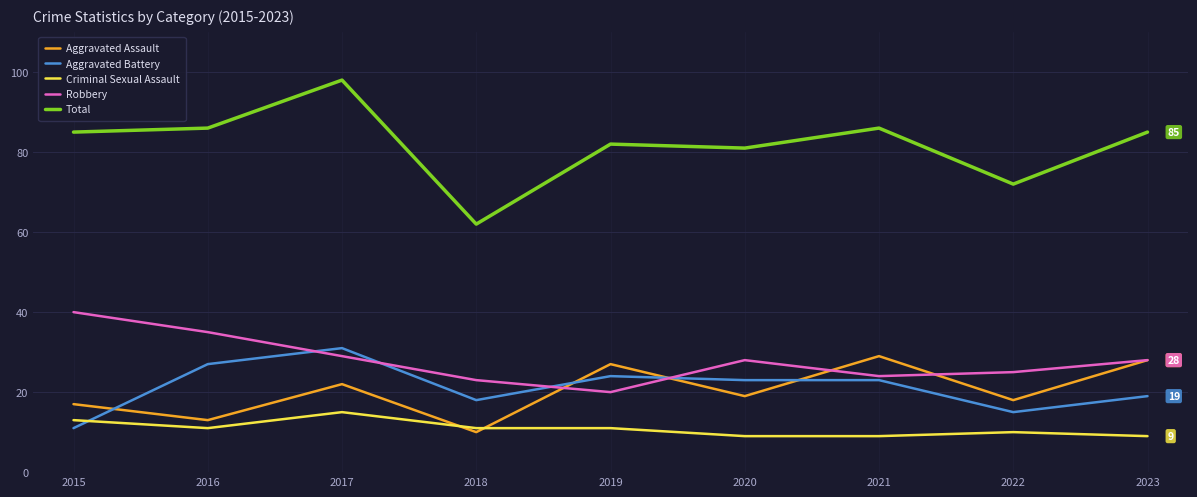

What is the total value across all series at 2017?

195